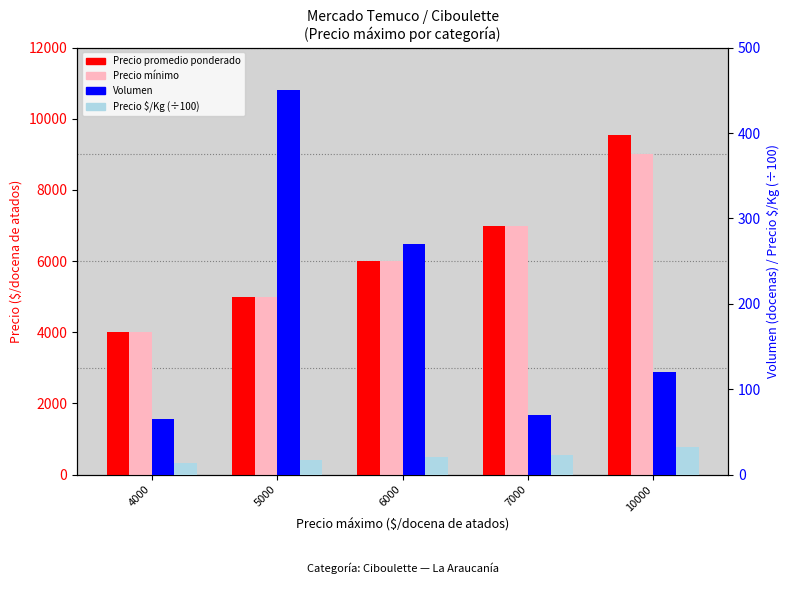

Reading right to left, list all the values displayed in this chart.

Precio promedio ponderado: 9542.0	7000.0	6000.0	5000.0	4000.0
Precio mínimo: 9000.0	7000.0	6000.0	5000.0	4000.0
Volumen: 120.0	70.0	270.0	450.0	65.0
Precio $/Kg (×0.01): 31.8	23.3	20.0	16.7	13.3